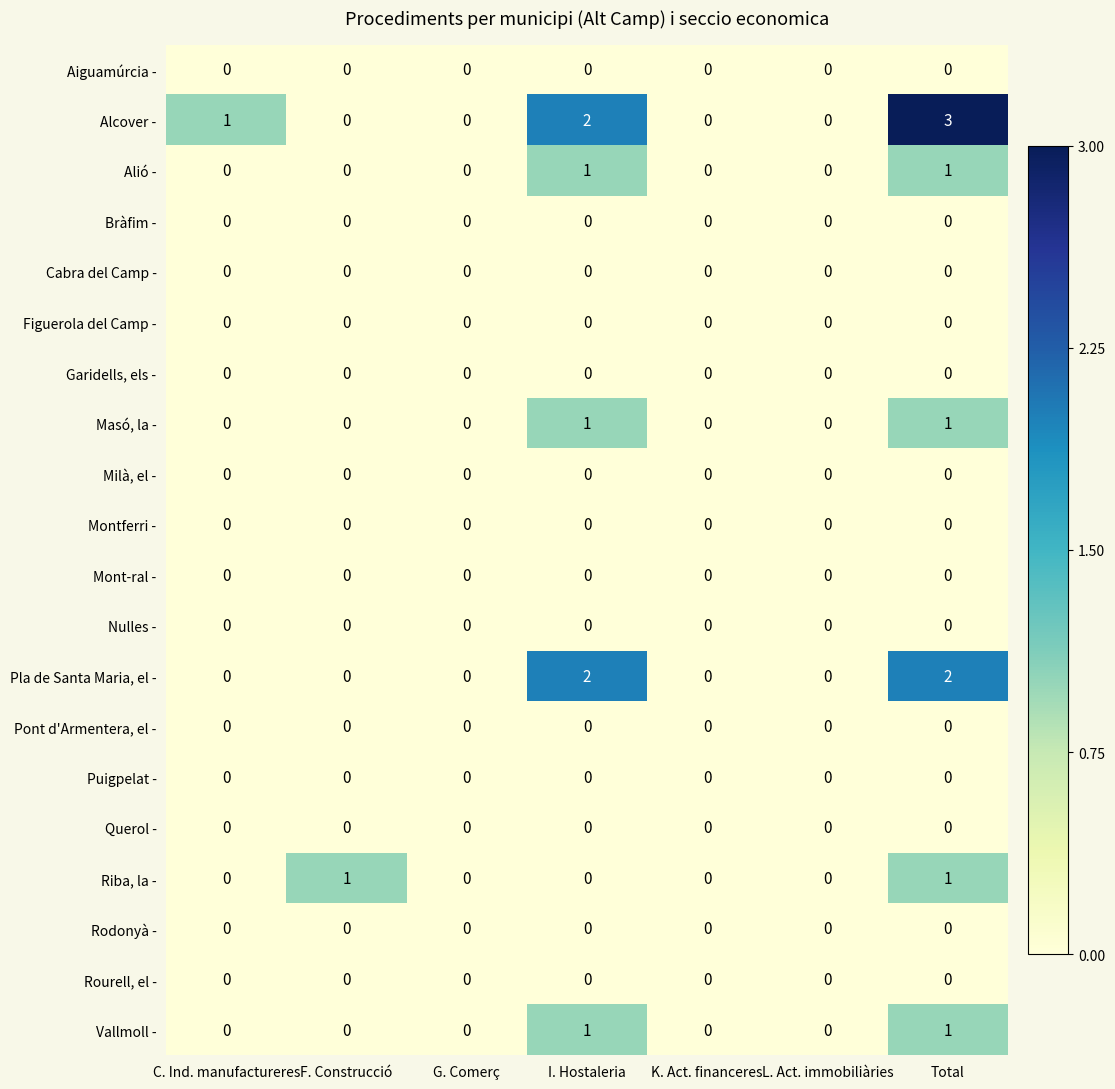

At which category is the sum across all series the highest?

Total